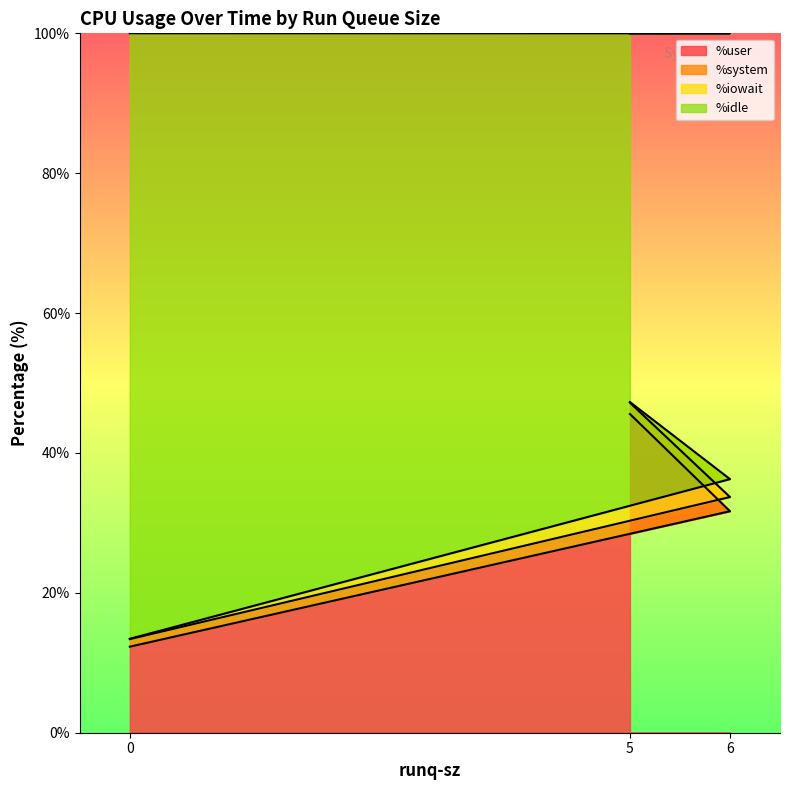

List the labels in order of %user value, smallest first.

0, 6, 5